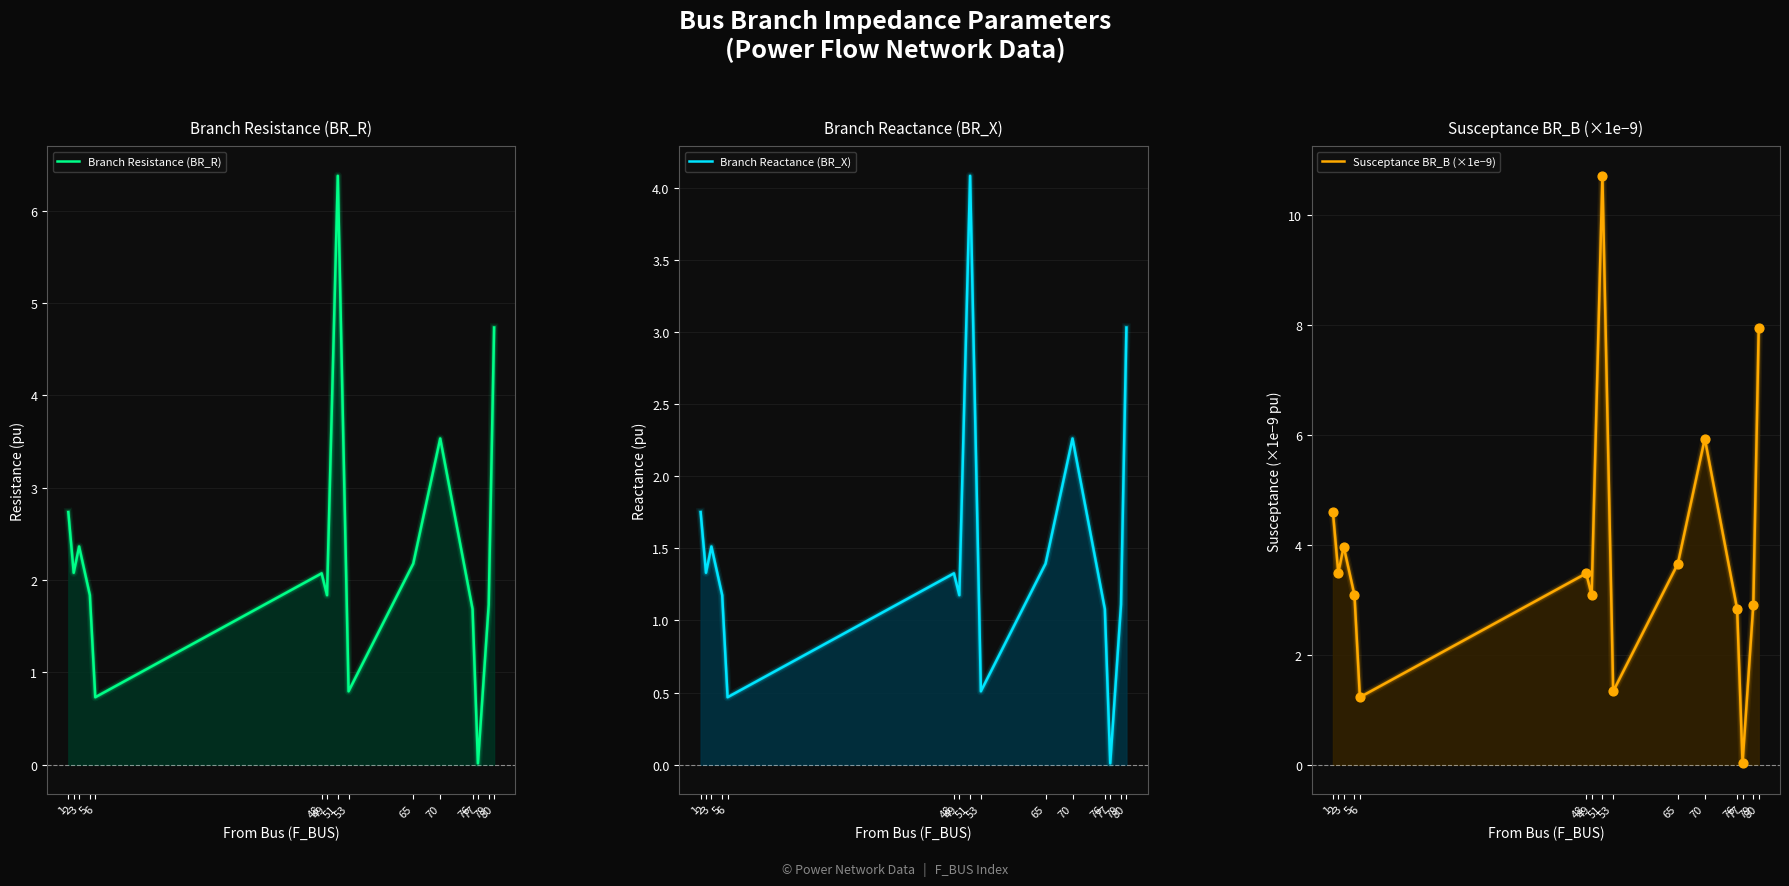

What is the total value across all series at 48?

6.9